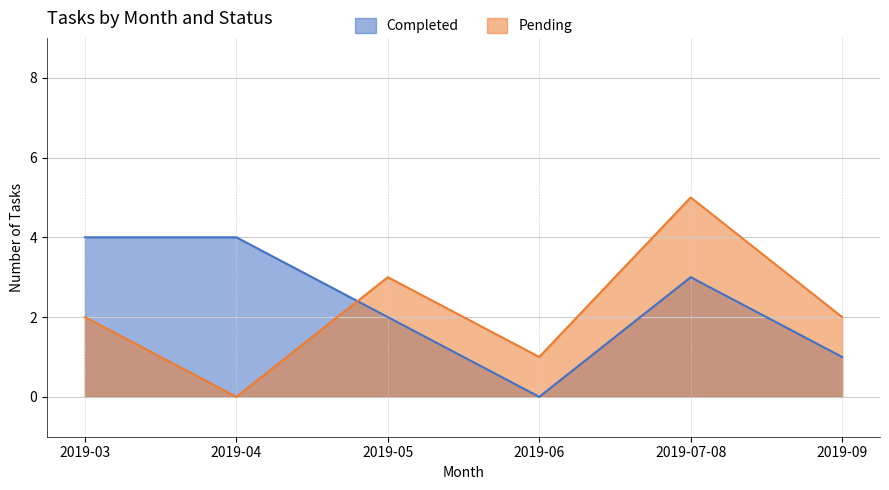

Is it true that Pending equals 1 at 2019-05?

False